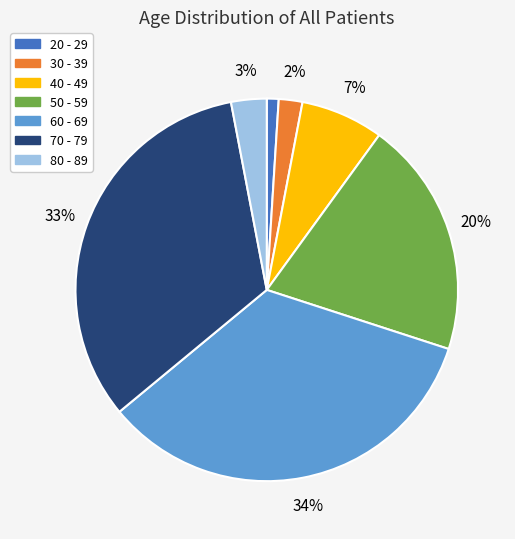

Which category has the biggest portion of the pie?

60 - 69